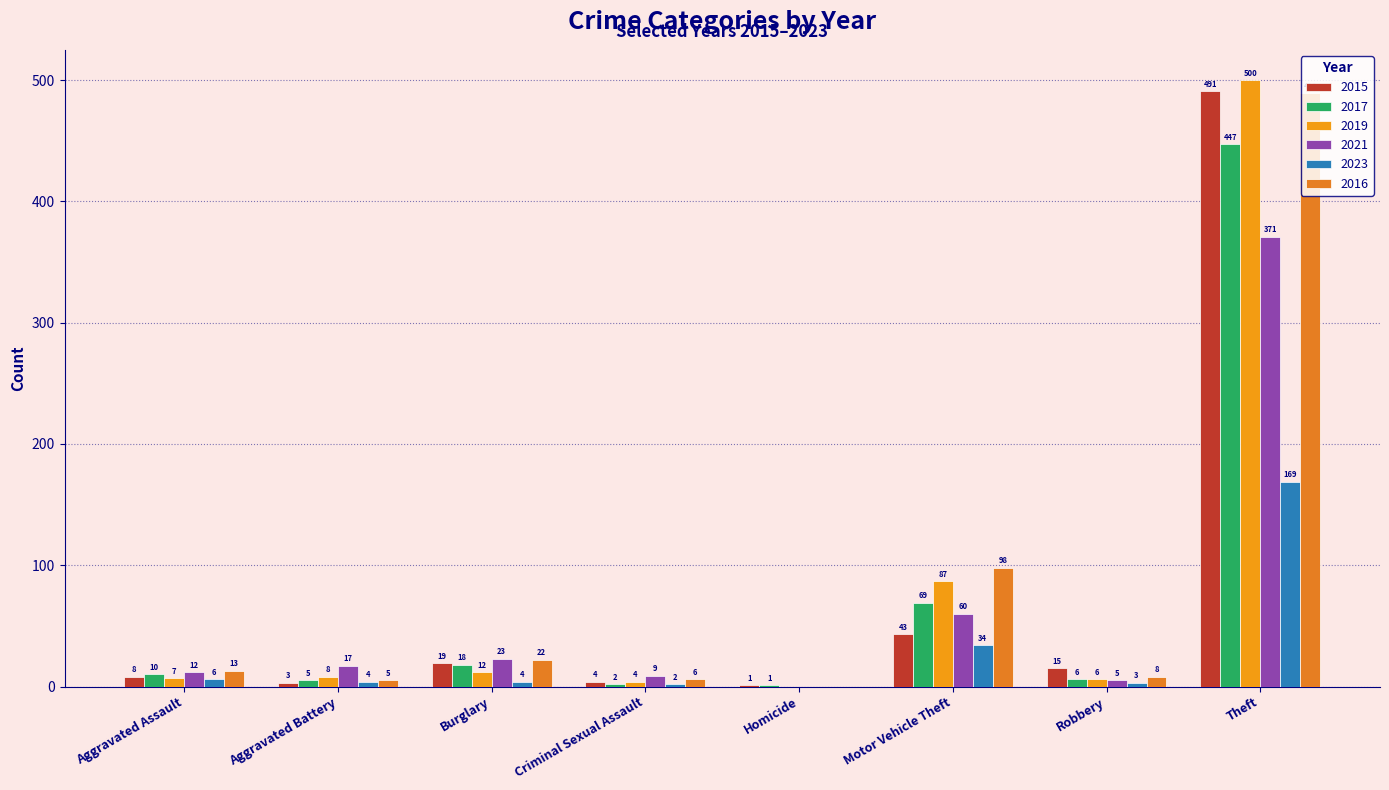

Are the bars horizontal?

No